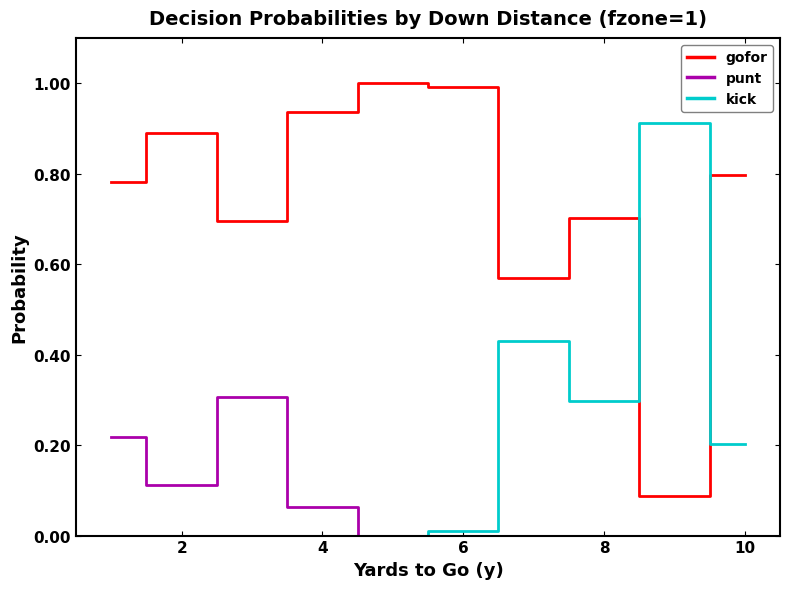

How many categories are shown in the chart?

10